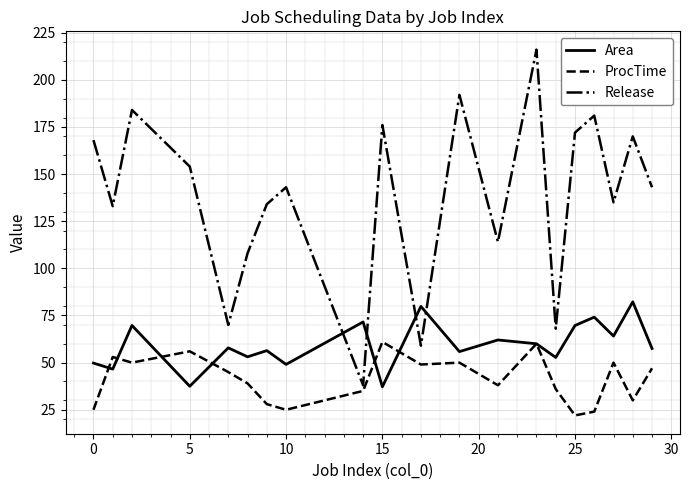

List the series in order of their overall mean, highest first.

Release, Area, ProcTime